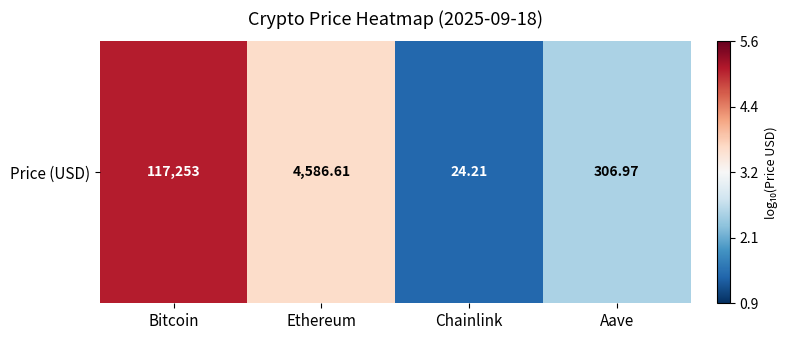

Reading left to right, list all the values displayed in this chart.

5.1	3.7	1.4	2.5